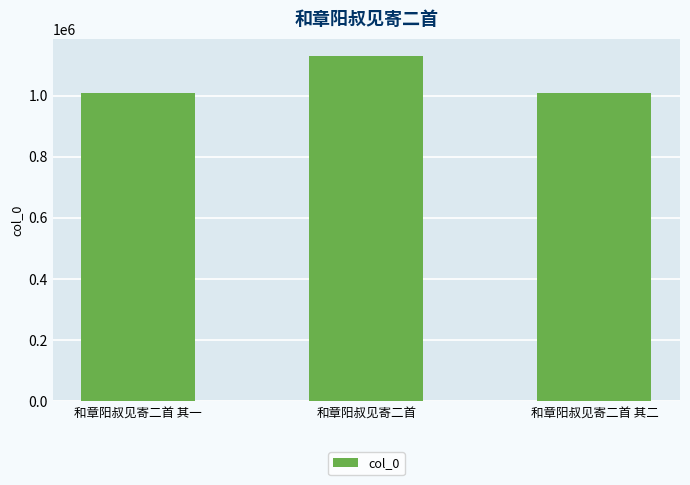

What is the smallest value displayed?

1008829